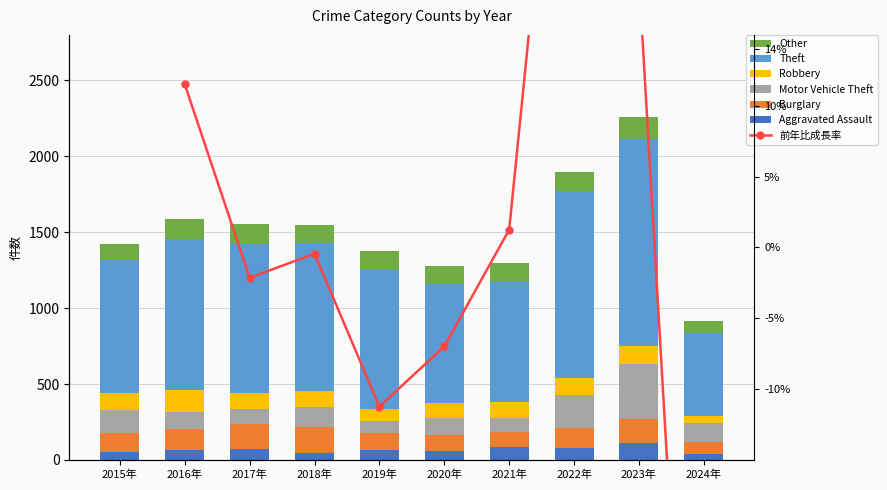

Rank the series by their maximum value, from lowest to highest.

Aggravated Assault, Robbery, Other, Burglary, Motor Vehicle Theft, Theft